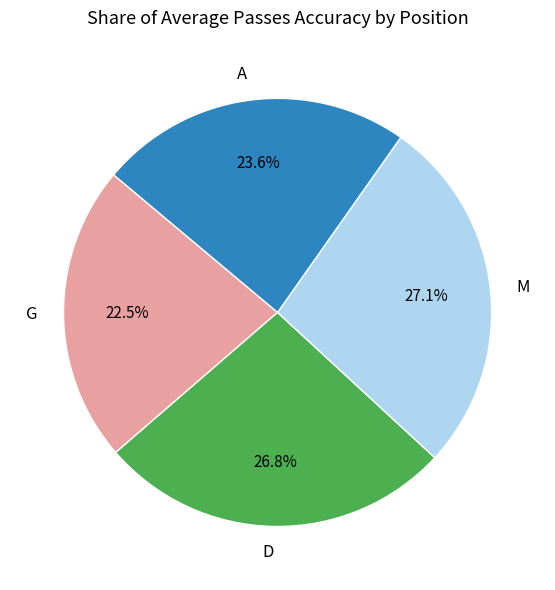

What percentage is the A slice, to the nearest percent?

24%